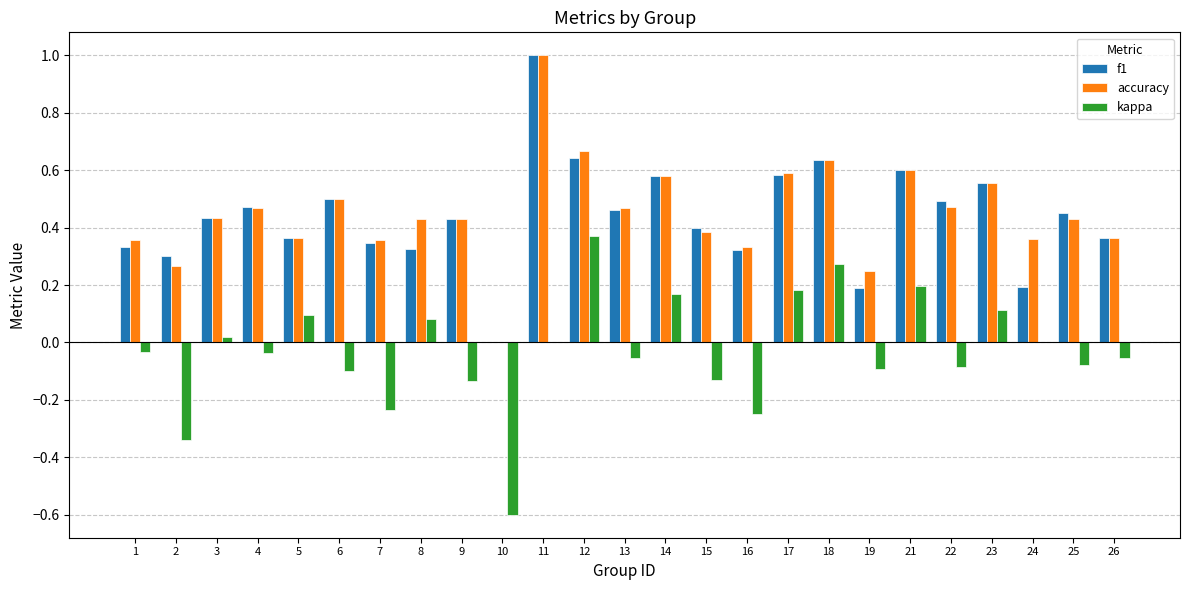

What is the sum of all kappa values?

-0.7